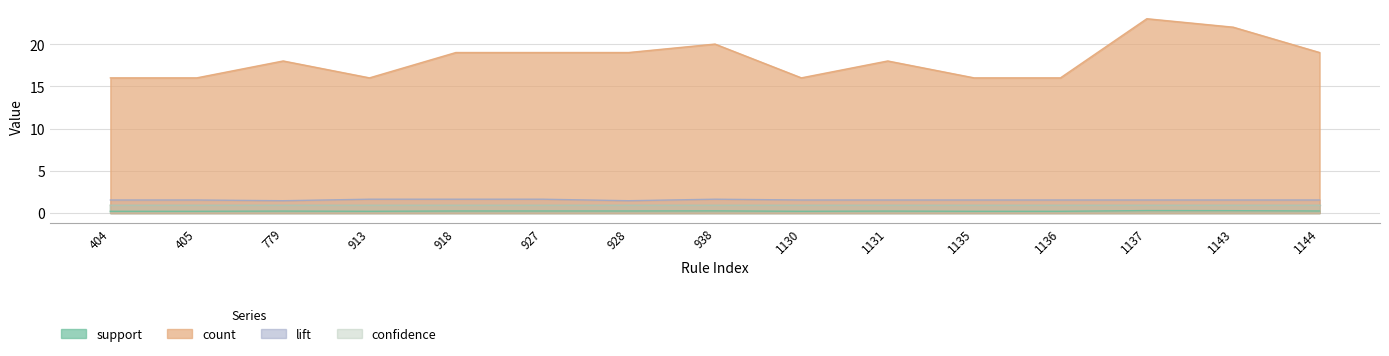

What is the total value across all series at 927?

20.9